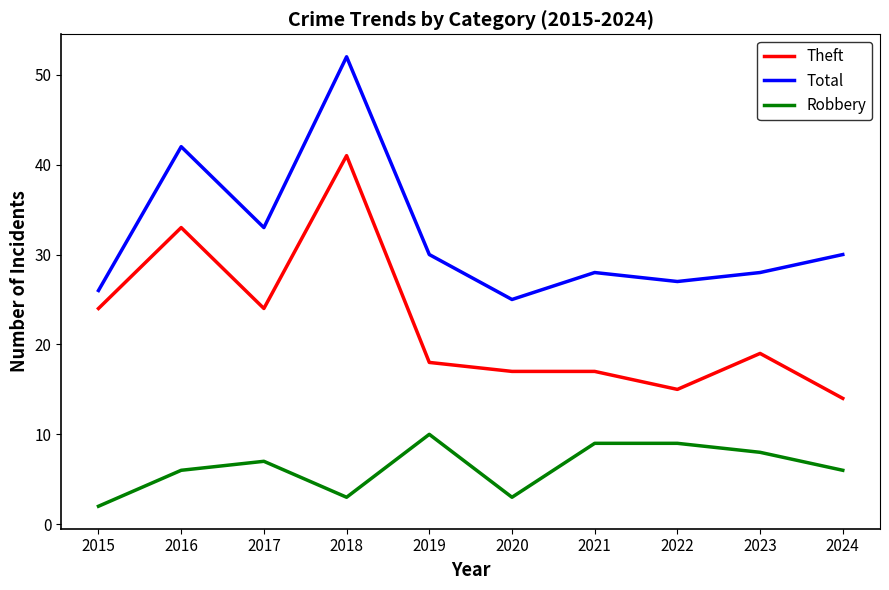

The value of Robbery at 2020 is 3. True or false?

True